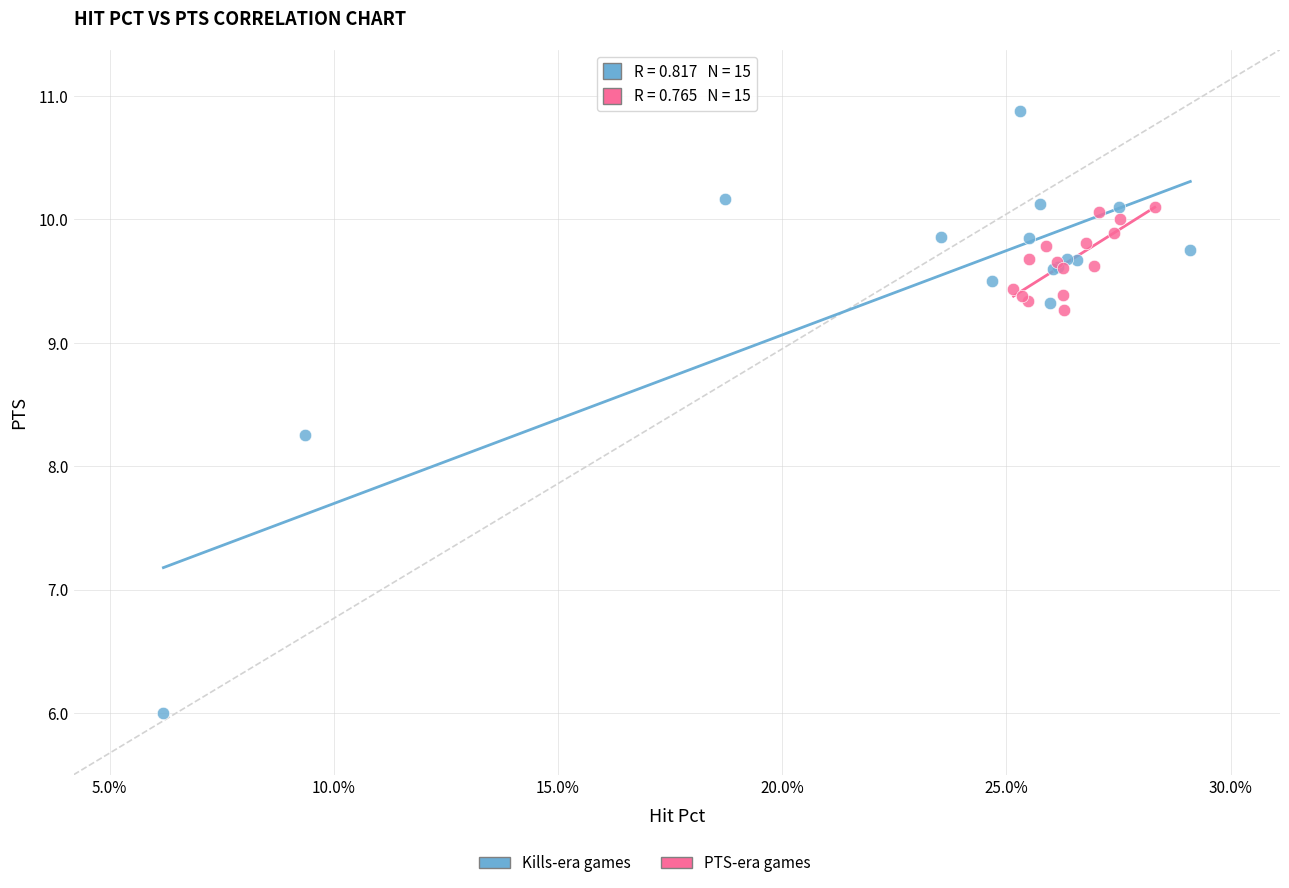

Which series has the widest spread of Y values?

Kills-era games